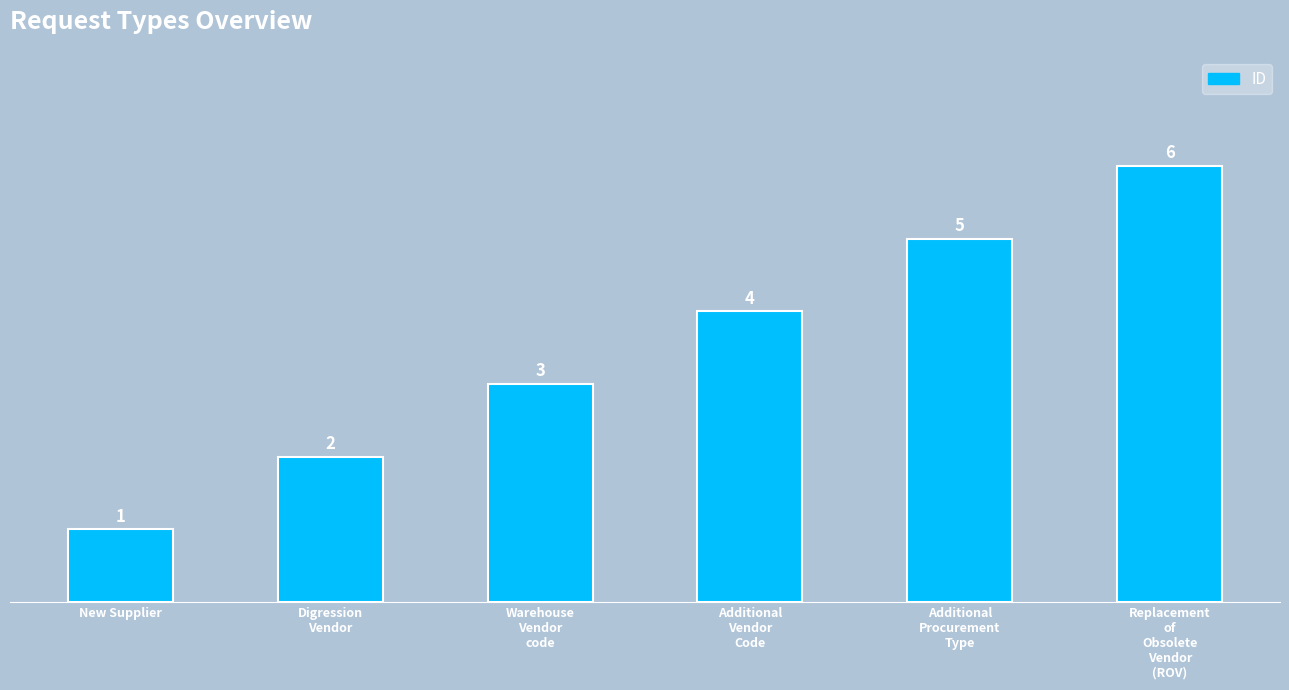

How many values are between 2 and 5?

4